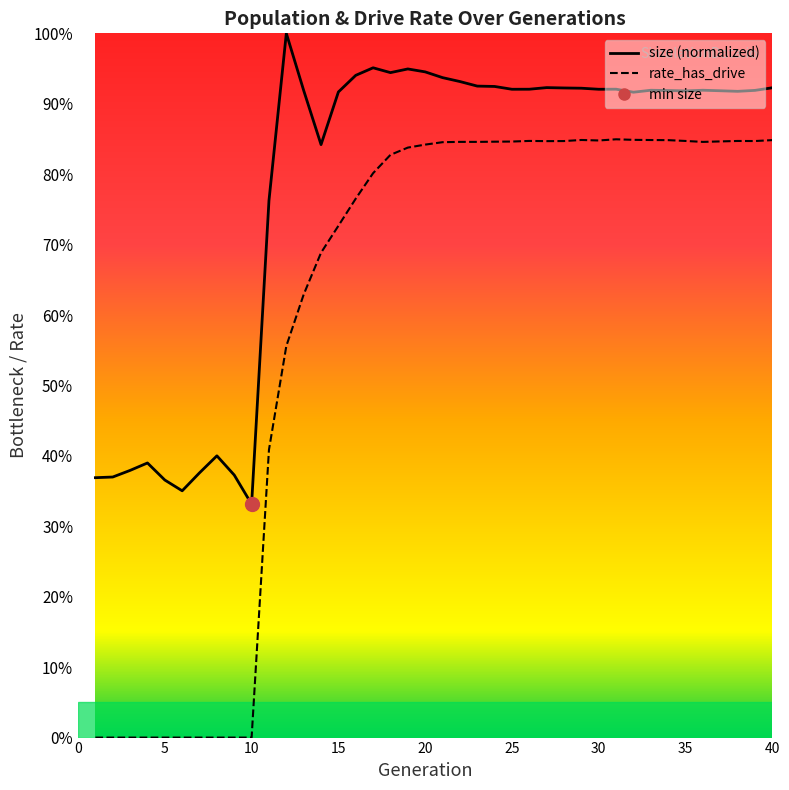

Rank the series at 32 from highest to lowest value.

size, rate_has_drive